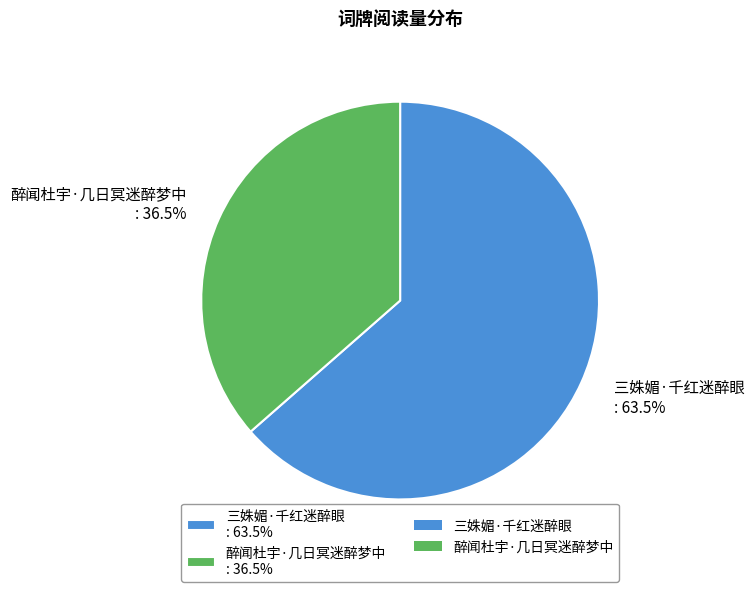

To the nearest percent, what is the average slice percentage?

50%